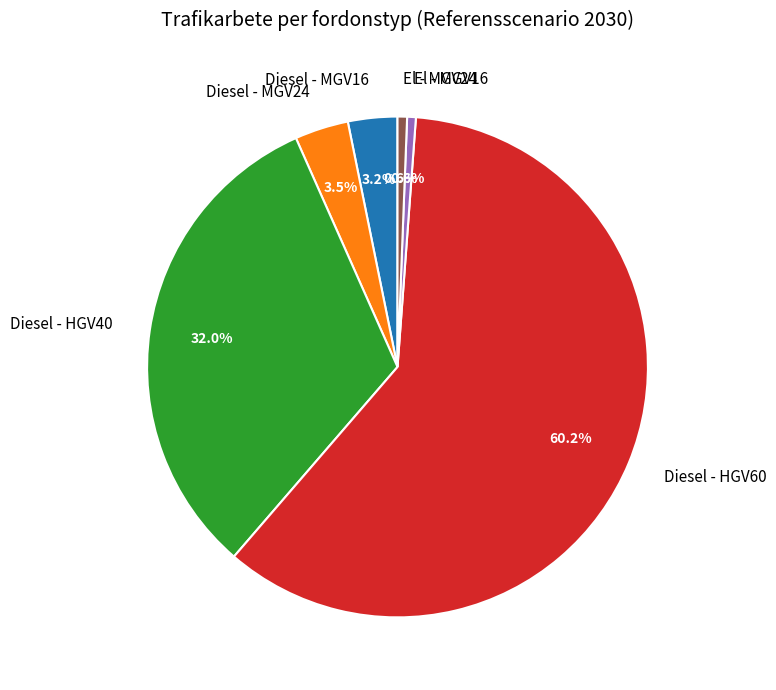

The El - MGV16 slice represents 14% of the pie. True or false?

False